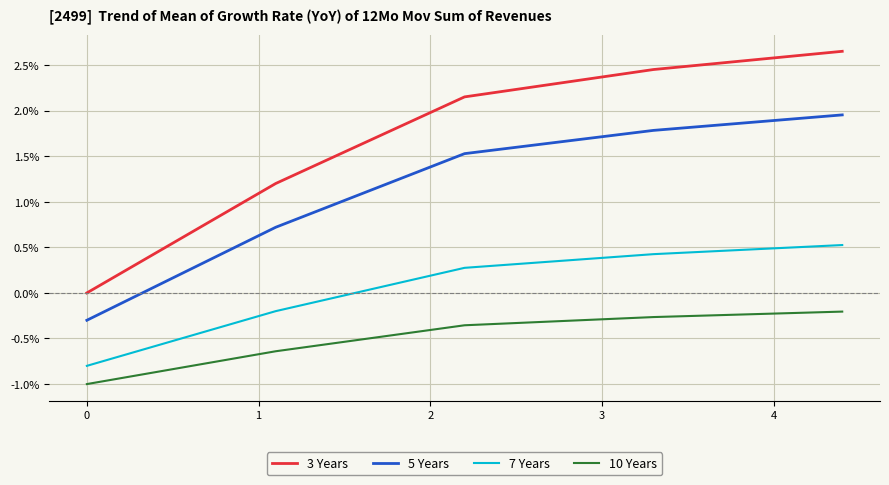

Does the chart have visible grid lines?

Yes